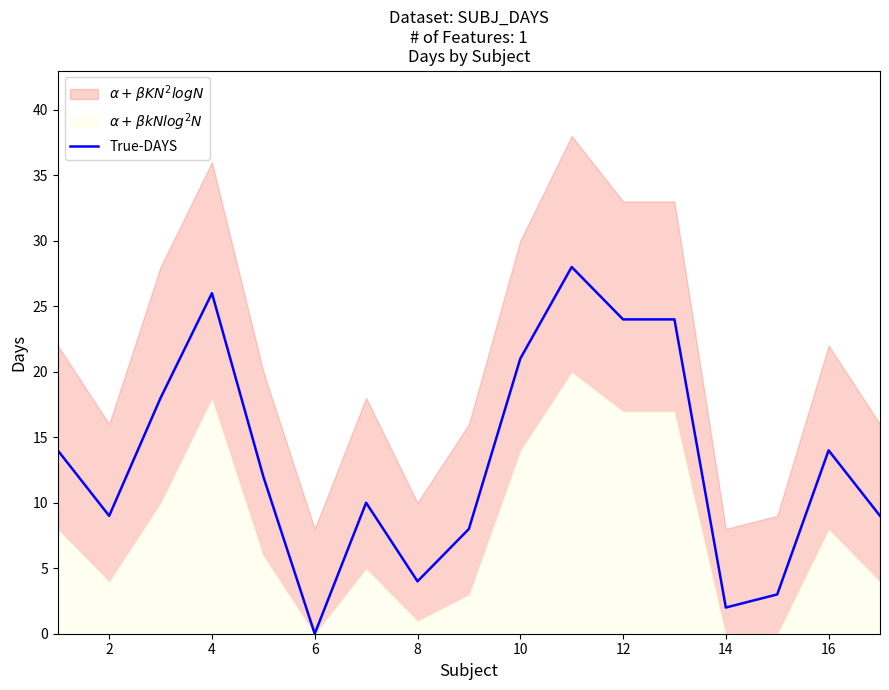

How many categories are shown in the chart?

17